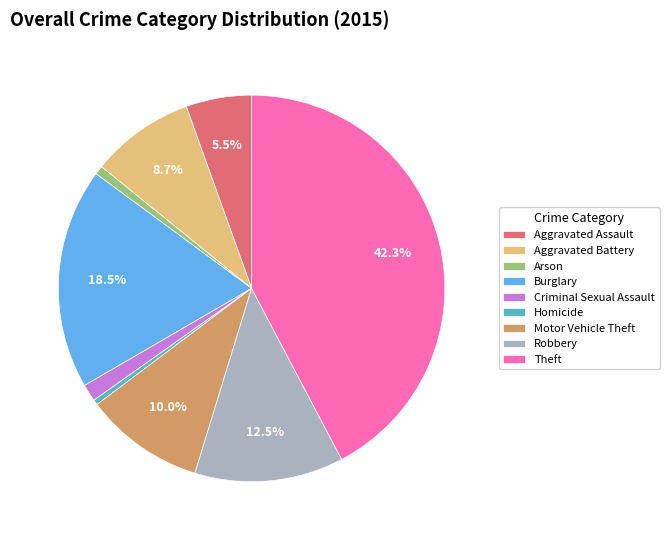

How many segments does this pie chart have?

9